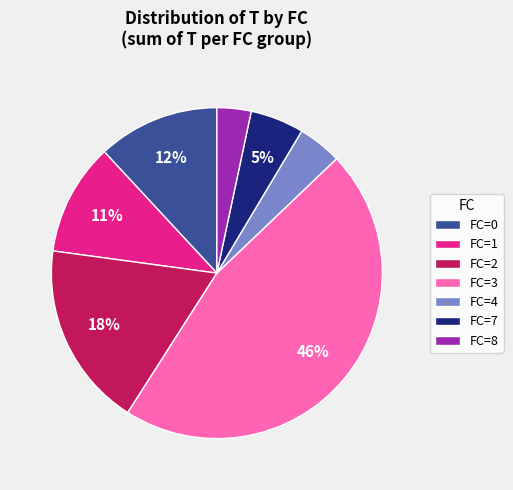

Which slice is the largest?

FC=3